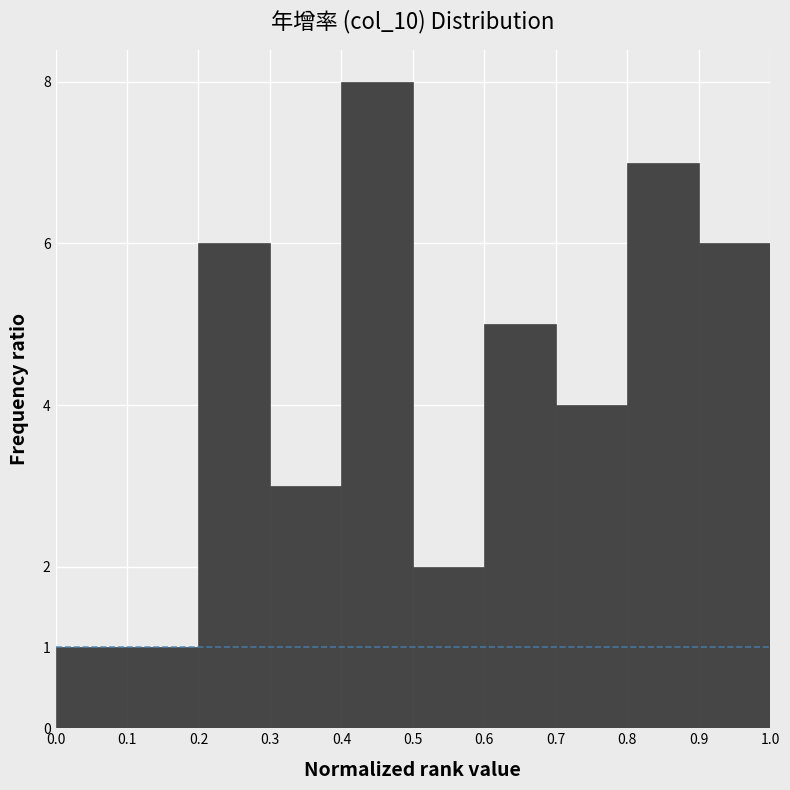

What is the height of the bar covering 0.7 to 0.8 on the x-axis? The values are not printed on the chart, so give them approximately, as read against the axis.

4